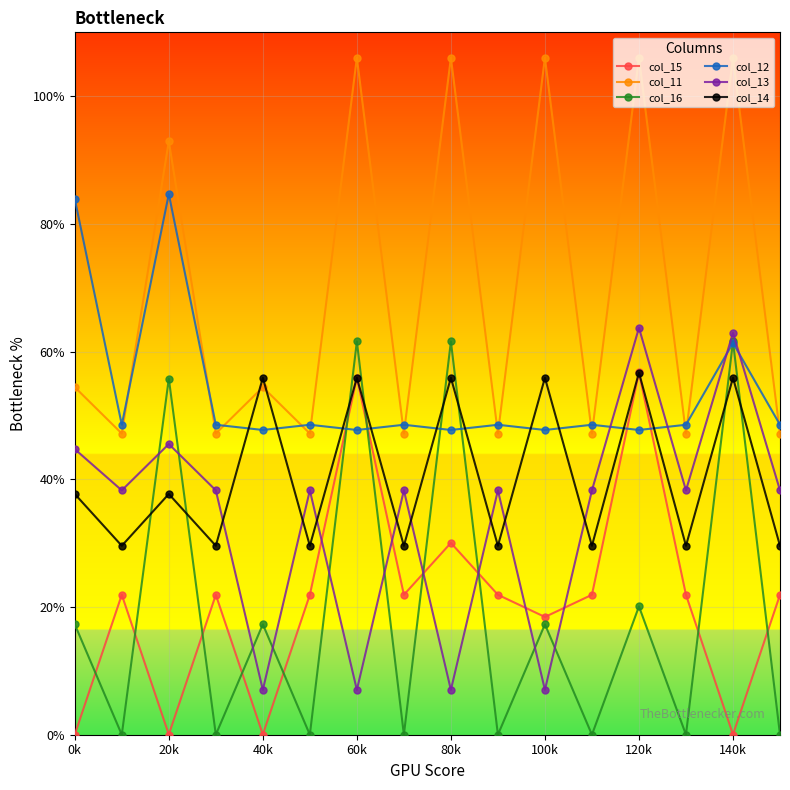

What are all the series names shown in the legend?

col_15, col_11, col_16, col_12, col_13, col_14